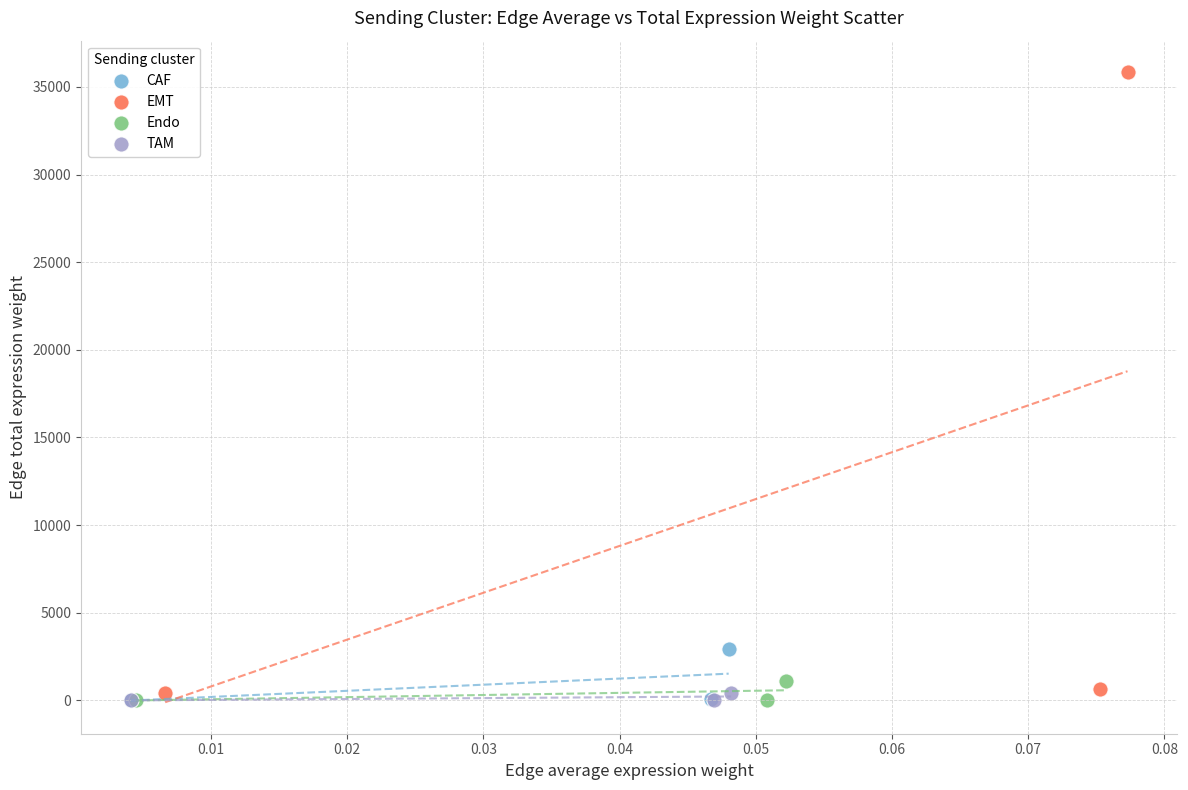

Which series has the largest Y range (max minus min)?

EMT